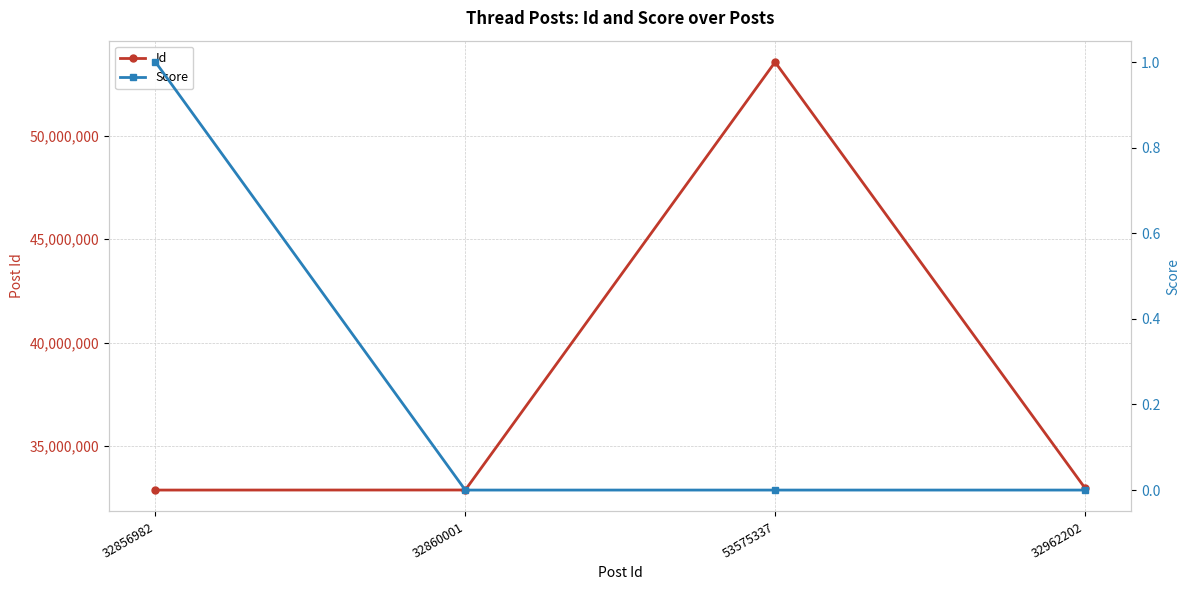

How many interior local peaks does the Id series have?

1